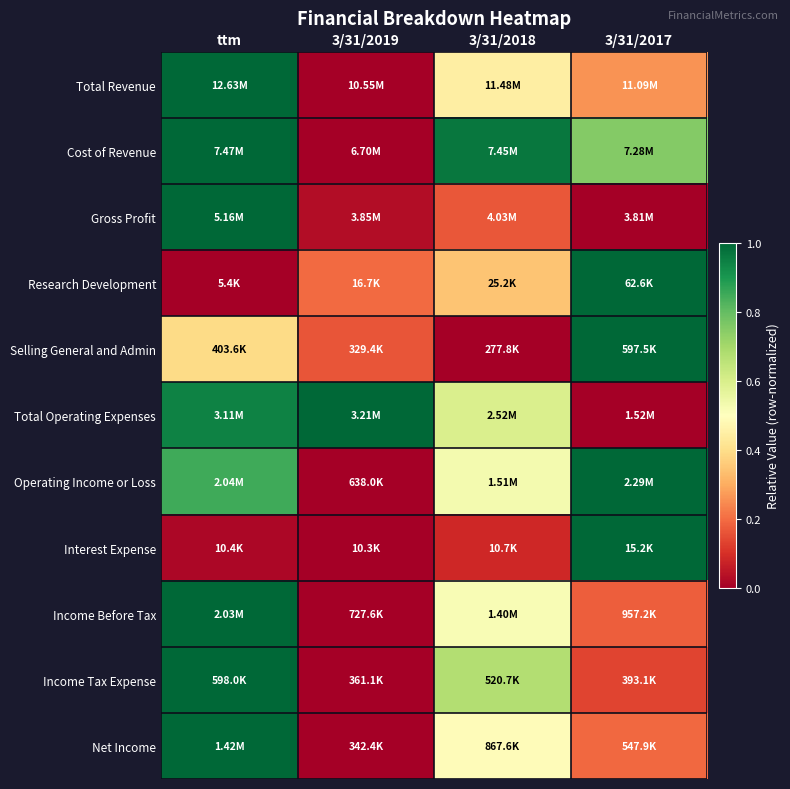

Reading left to right, transcribe all the data shown in this chart.

Total Revenue: ttm=1.0	3/31/2019=0.0	3/31/2018=0.4	3/31/2017=0.3
Cost of Revenue: ttm=1.0	3/31/2019=0.0	3/31/2018=1.0	3/31/2017=0.8
Gross Profit: ttm=1.0	3/31/2019=0.0	3/31/2018=0.2	3/31/2017=0.0
Research Development: ttm=0.0	3/31/2019=0.2	3/31/2018=0.3	3/31/2017=1.0
Selling General and Admin: ttm=0.4	3/31/2019=0.2	3/31/2018=0.0	3/31/2017=1.0
Total Operating Expenses: ttm=0.9	3/31/2019=1.0	3/31/2018=0.6	3/31/2017=0.0
Operating Income or Loss: ttm=0.9	3/31/2019=0.0	3/31/2018=0.5	3/31/2017=1.0
Interest Expense: ttm=0.0	3/31/2019=0.0	3/31/2018=0.1	3/31/2017=1.0
Income Before Tax: ttm=1.0	3/31/2019=0.0	3/31/2018=0.5	3/31/2017=0.2
Income Tax Expense: ttm=1.0	3/31/2019=0.0	3/31/2018=0.7	3/31/2017=0.1
Net Income: ttm=1.0	3/31/2019=0.0	3/31/2018=0.5	3/31/2017=0.2